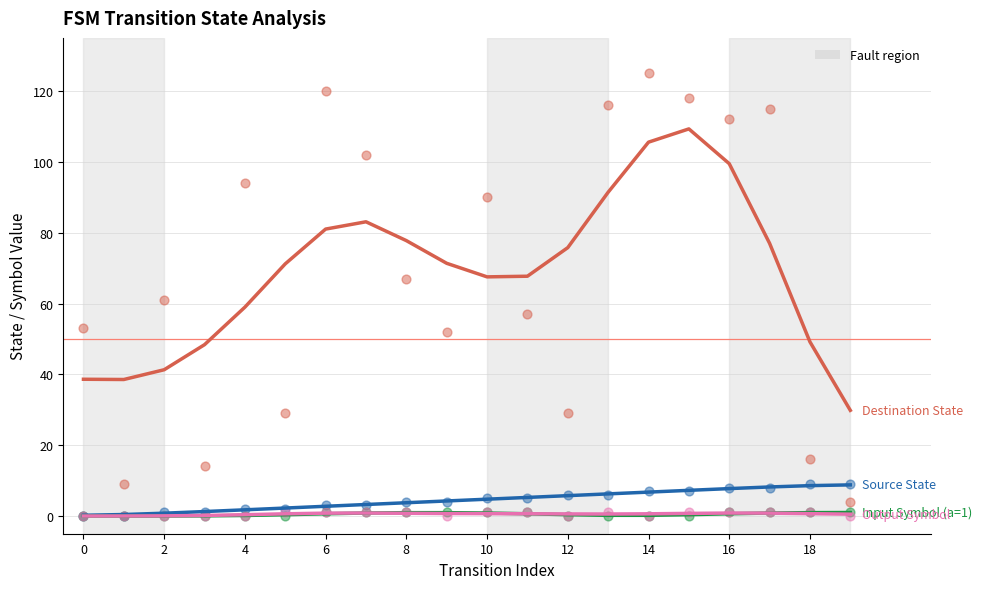

Which series contains the highest Y value?

Destination State